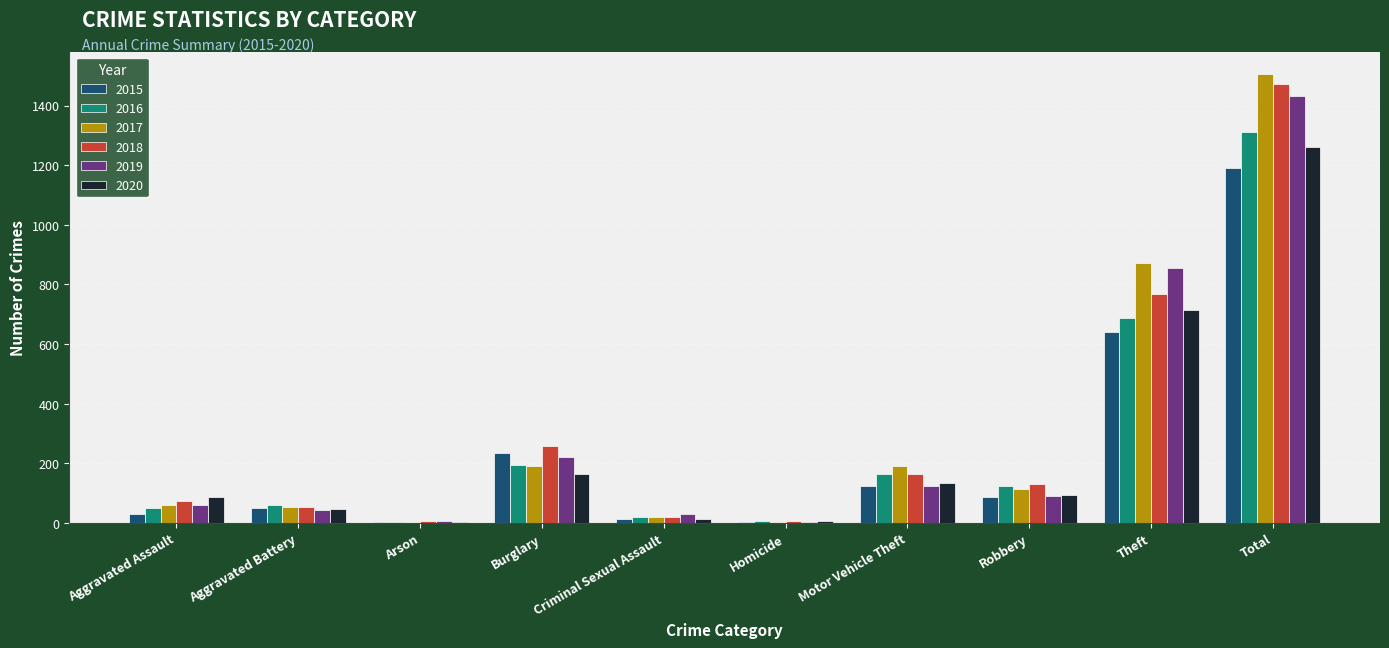

What is the highest value of the 2020 series?

1261